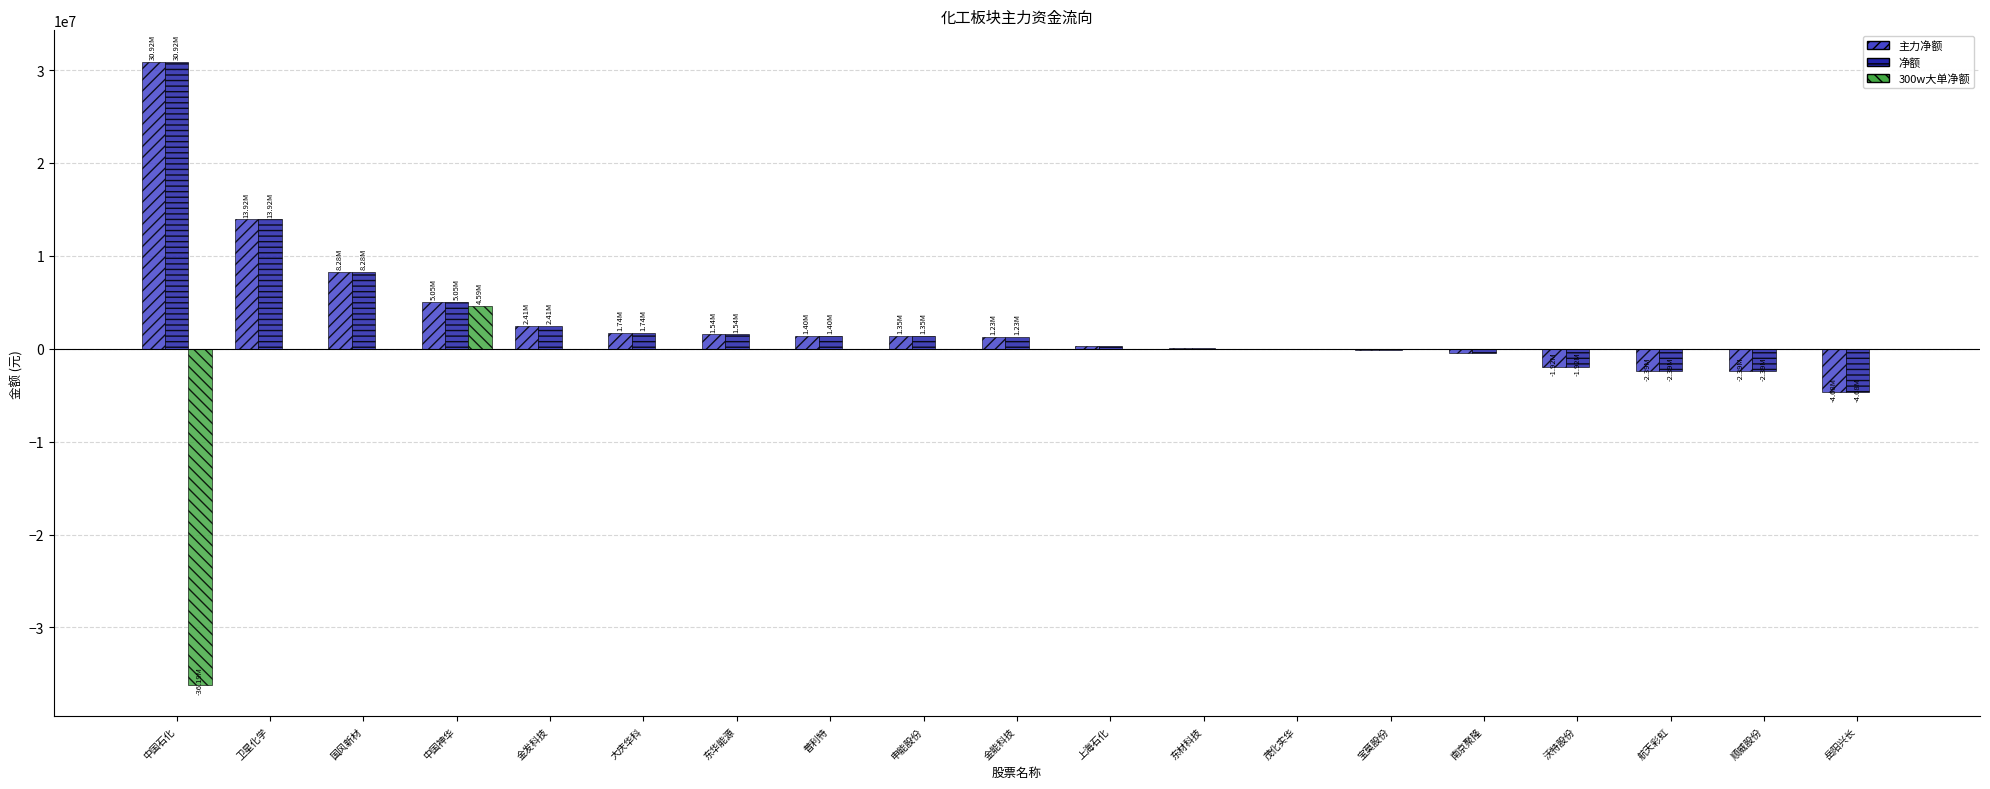

Are the bars grouped side by side (vs. stacked)?

Yes